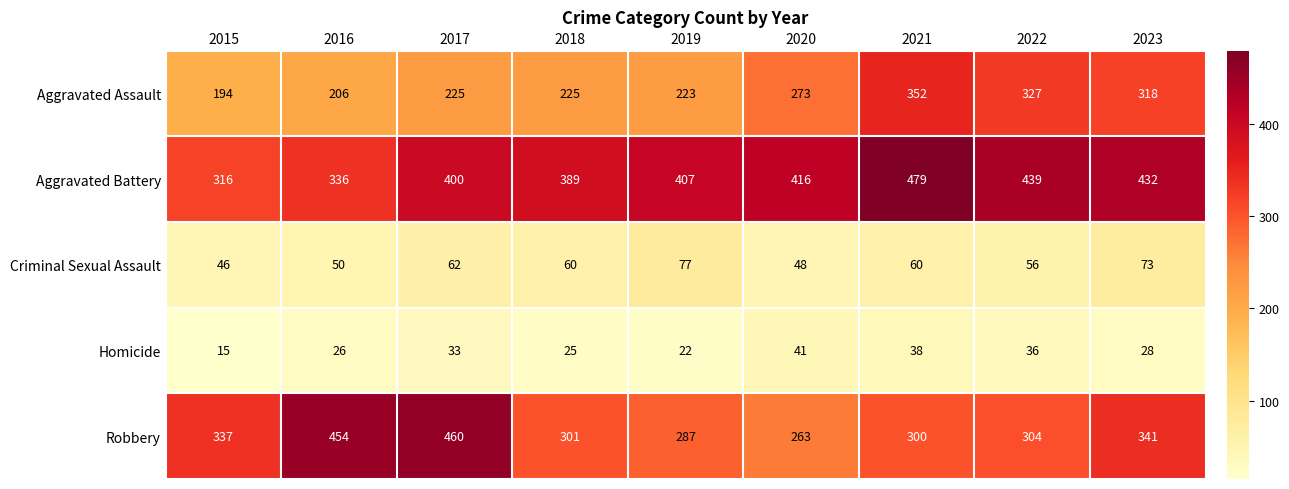

Read the Aggravated Battery value at 2020, to the nearest 50.

400